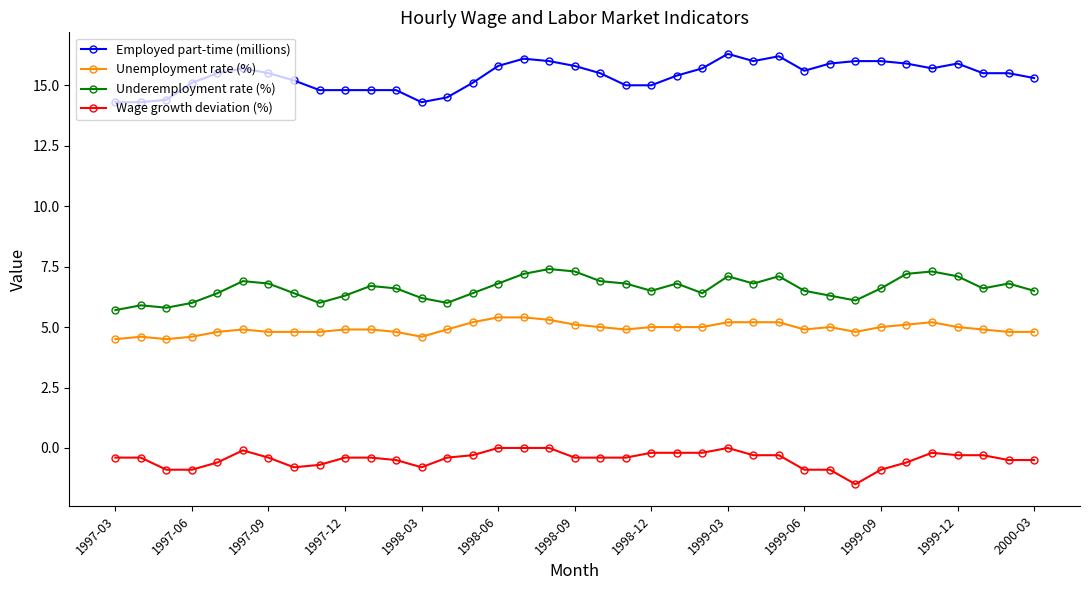

True or false: Underemployment rate (%) has more than 1 interior local peaks.

True